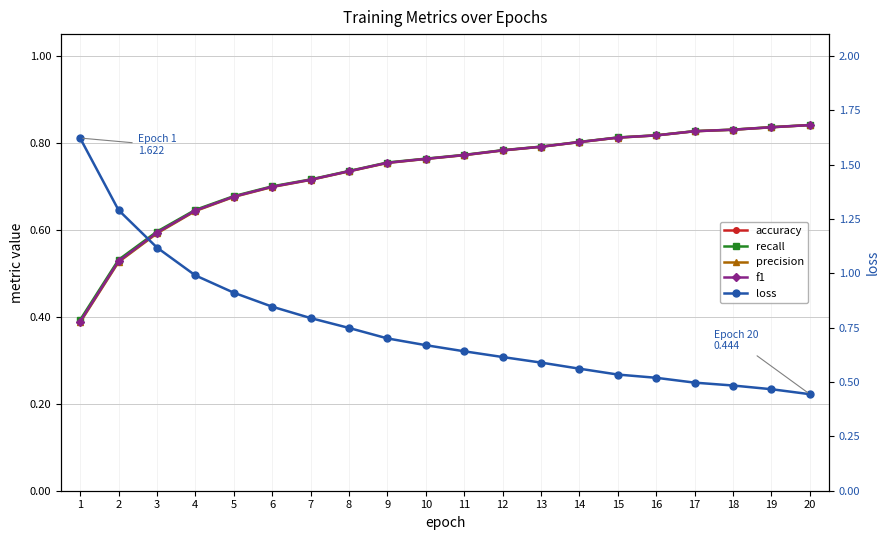

Is this an area chart (filled region under the line)?

No